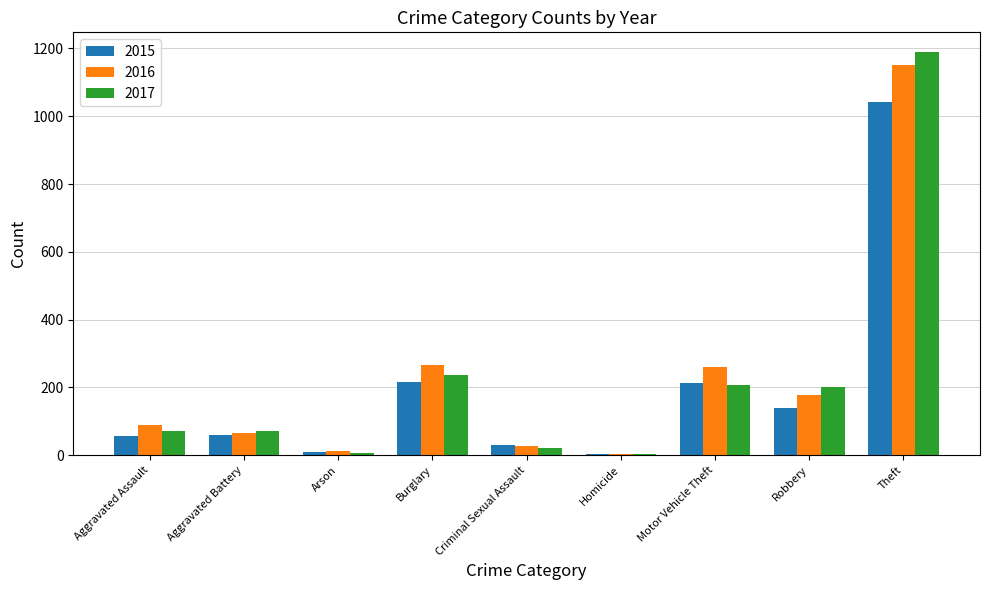

What is the label of the 9th bar from the right?

Aggravated Assault